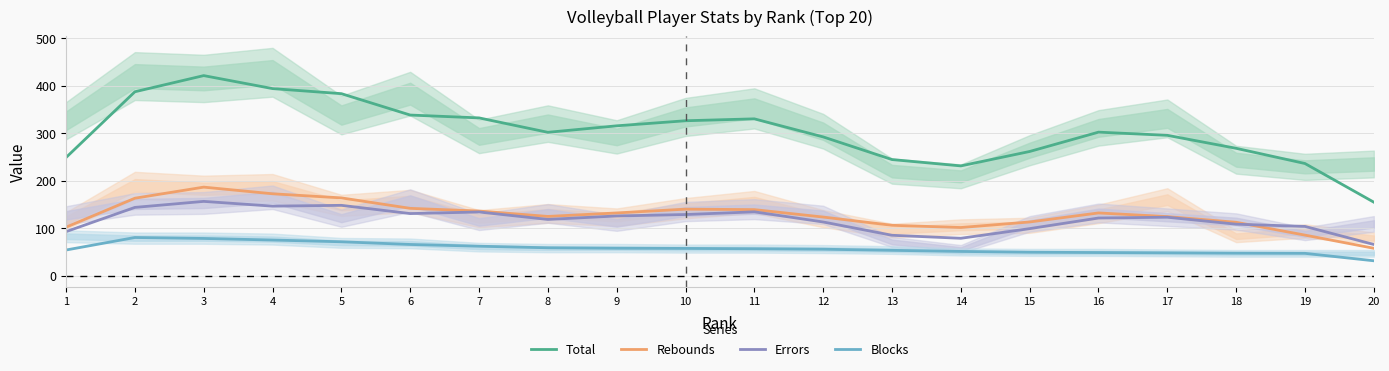

How many values in the Errors series exceed 123?

9